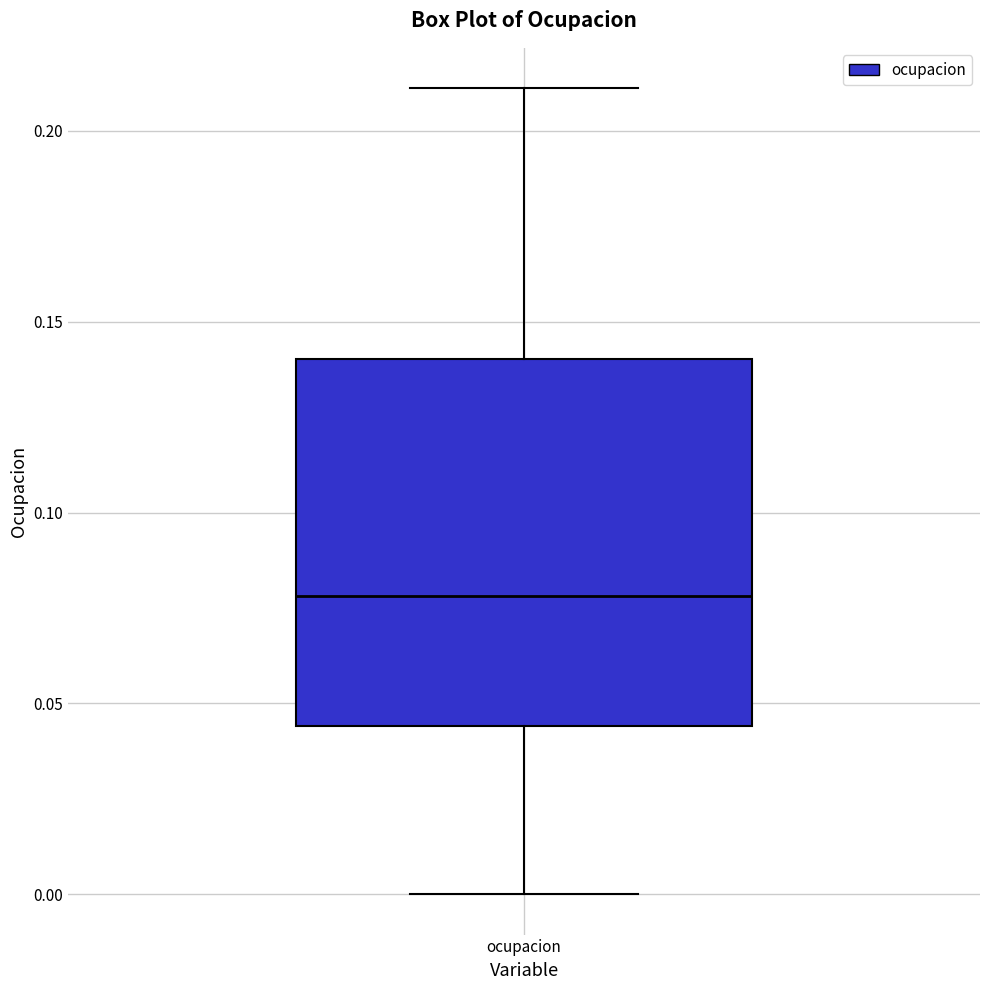

Where does the lower whisker of the box for ocupacion end on the y-axis? The values are not printed on the chart, so give them approximately, as read against the axis.

0.000